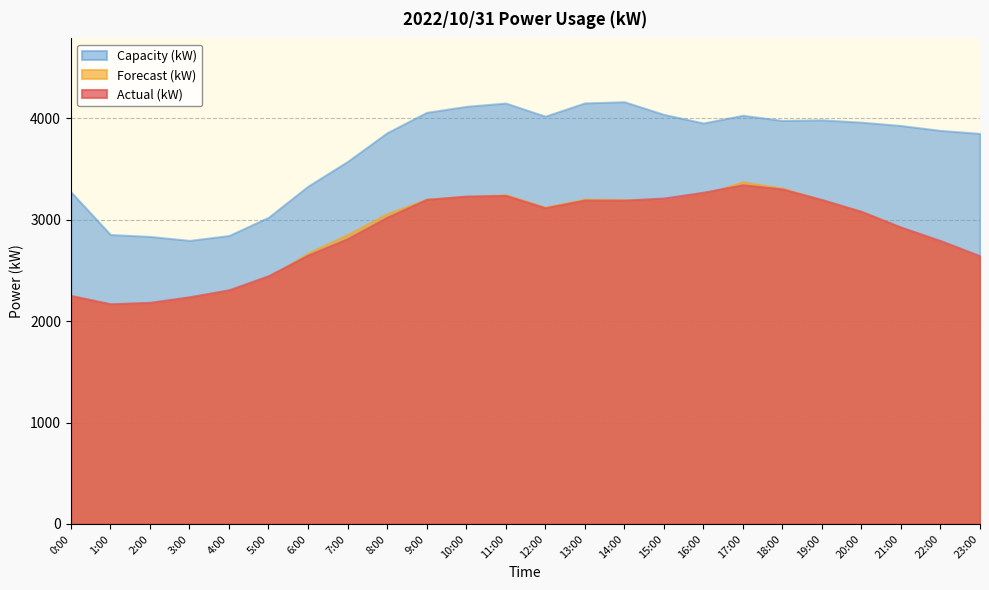

True or false: Capacity (kW) and Actual (kW) cross at least once.

False